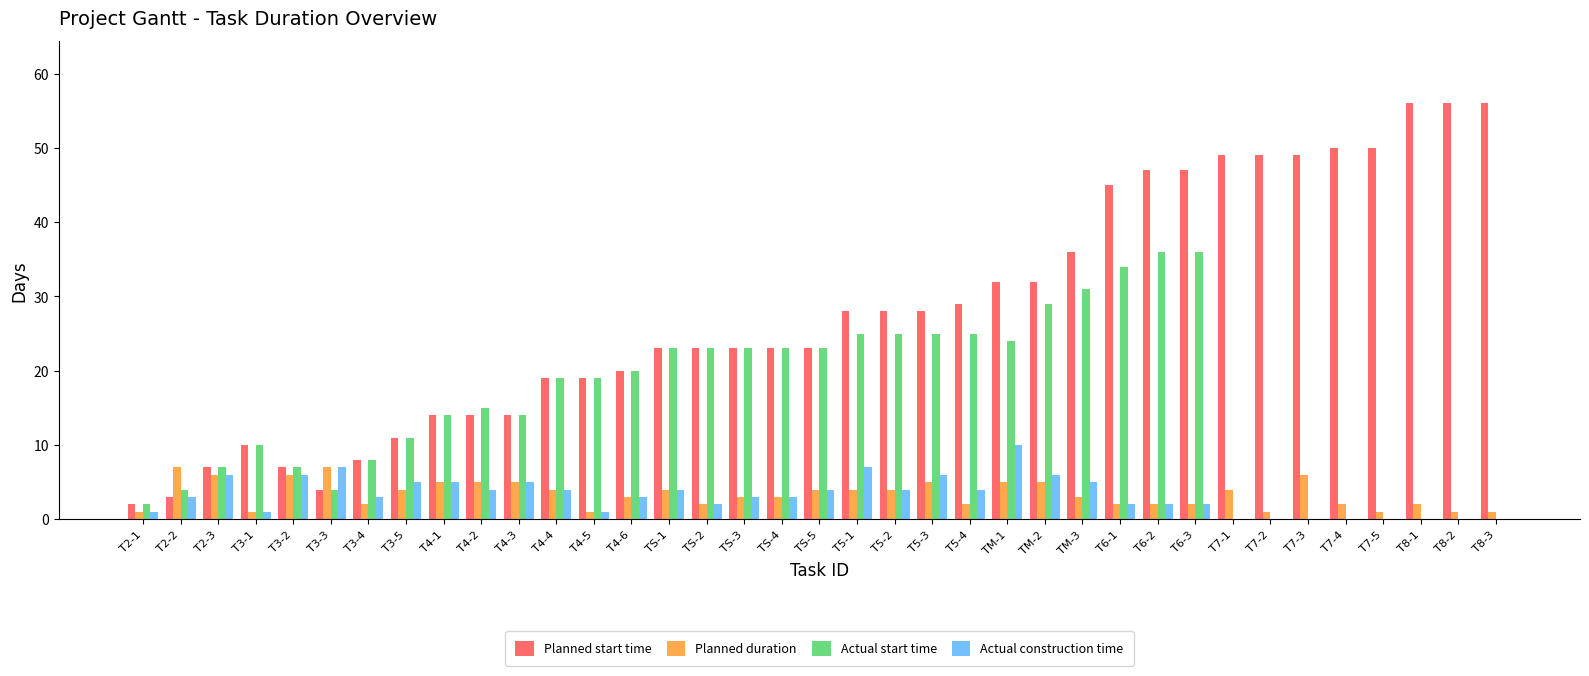

Reading left to right, transcribe all the data shown in this chart.

Planned start time: T2-1=2	T2-2=3	T2-3=7	T3-1=10	T3-2=7	T3-3=4	T3-4=8	T3-5=11	T4-1=14	T4-2=14	T4-3=14	T4-4=19	T4-5=19	T4-6=20	TS-1=23	TS-2=23	TS-3=23	TS-4=23	TS-5=23	T5-1=28	T5-2=28	T5-3=28	T5-4=29	TM-1=32	TM-2=32	TM-3=36	T6-1=45	T6-2=47	T6-3=47	T7-1=49	T7-2=49	T7-3=49	T7-4=50	T7-5=50	T8-1=56	T8-2=56	T8-3=56
Planned duration: T2-1=1	T2-2=7	T2-3=6	T3-1=1	T3-2=6	T3-3=7	T3-4=2	T3-5=4	T4-1=5	T4-2=5	T4-3=5	T4-4=4	T4-5=1	T4-6=3	TS-1=4	TS-2=2	TS-3=3	TS-4=3	TS-5=4	T5-1=4	T5-2=4	T5-3=5	T5-4=2	TM-1=5	TM-2=5	TM-3=3	T6-1=2	T6-2=2	T6-3=2	T7-1=4	T7-2=1	T7-3=6	T7-4=2	T7-5=1	T8-1=2	T8-2=1	T8-3=1
Actual start time: T2-1=2	T2-2=4	T2-3=7	T3-1=10	T3-2=7	T3-3=4	T3-4=8	T3-5=11	T4-1=14	T4-2=15	T4-3=14	T4-4=19	T4-5=19	T4-6=20	TS-1=23	TS-2=23	TS-3=23	TS-4=23	TS-5=23	T5-1=25	T5-2=25	T5-3=25	T5-4=25	TM-1=24	TM-2=29	TM-3=31	T6-1=34	T6-2=36	T6-3=36	T7-1=0	T7-2=0	T7-3=0	T7-4=0	T7-5=0	T8-1=0	T8-2=0	T8-3=0
Actual construction time: T2-1=1	T2-2=3	T2-3=6	T3-1=1	T3-2=6	T3-3=7	T3-4=3	T3-5=5	T4-1=5	T4-2=4	T4-3=5	T4-4=4	T4-5=1	T4-6=3	TS-1=4	TS-2=2	TS-3=3	TS-4=3	TS-5=4	T5-1=7	T5-2=4	T5-3=6	T5-4=4	TM-1=10	TM-2=6	TM-3=5	T6-1=2	T6-2=2	T6-3=2	T7-1=0	T7-2=0	T7-3=0	T7-4=0	T7-5=0	T8-1=0	T8-2=0	T8-3=0